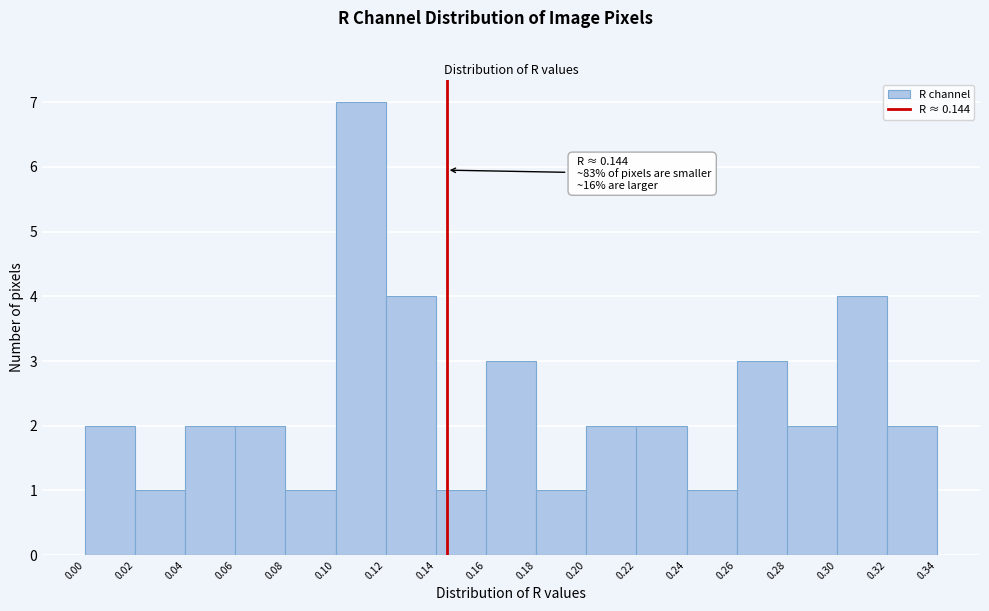

Over which range of the x-axis is the bar tallest?

0.10 to 0.12